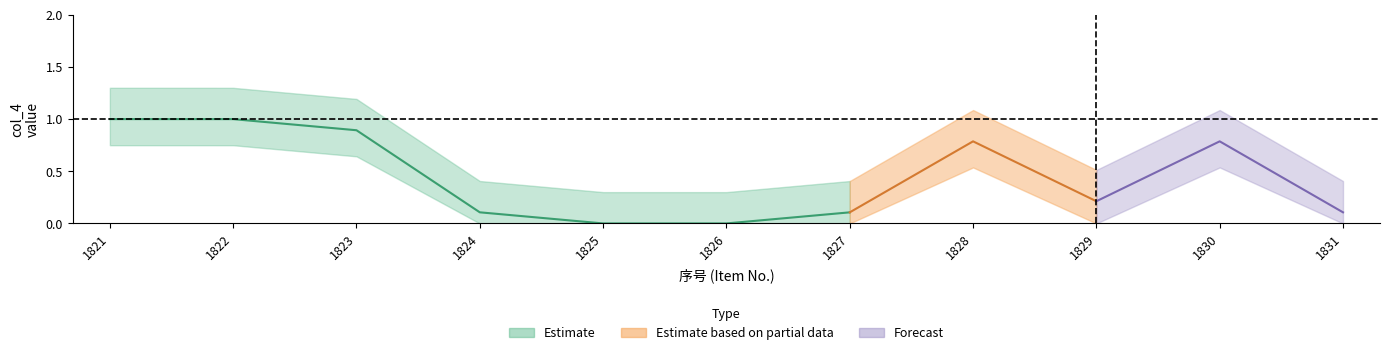

True or false: Estimate based on partial data and Estimate intersect in this chart.

False